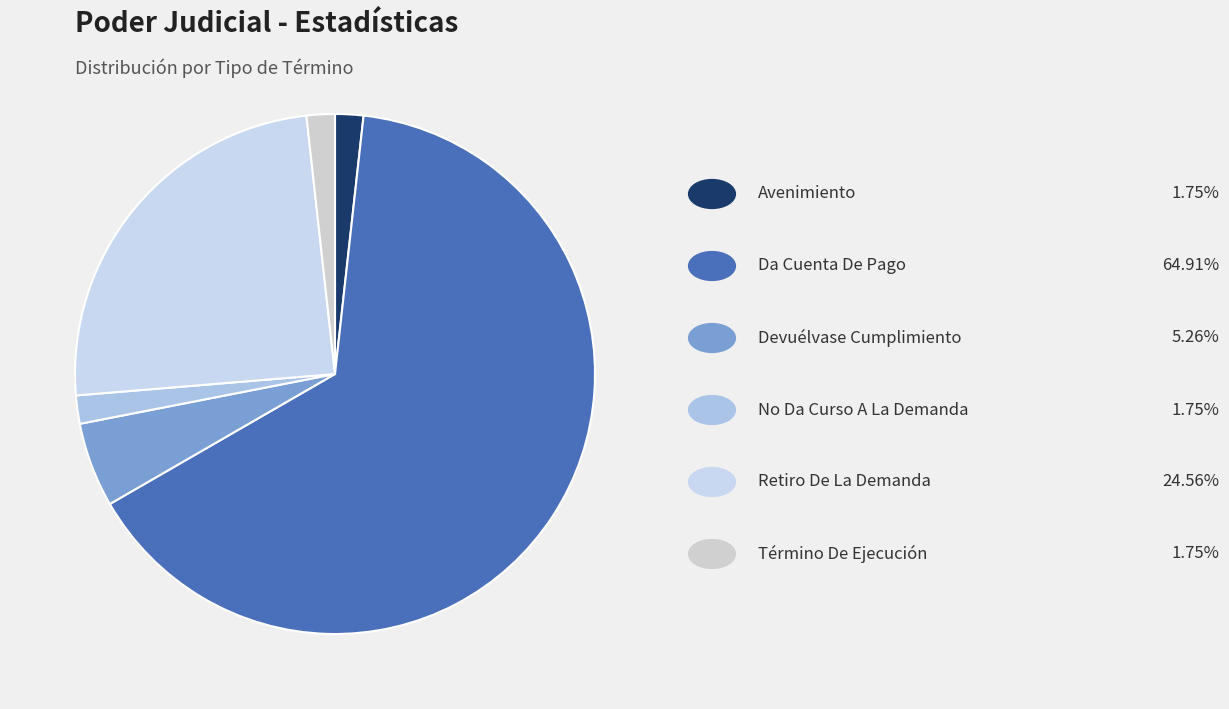

Which category has the smallest portion of the pie?

Avenimiento